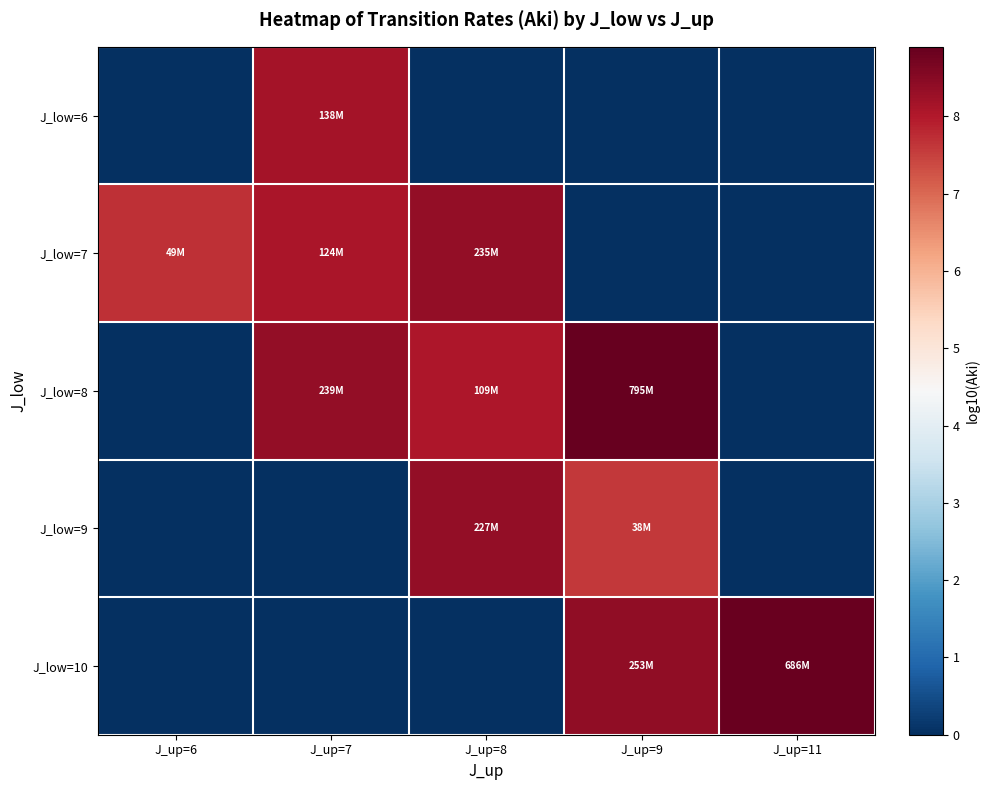

Which series has the widest spread of values?

J_low=8